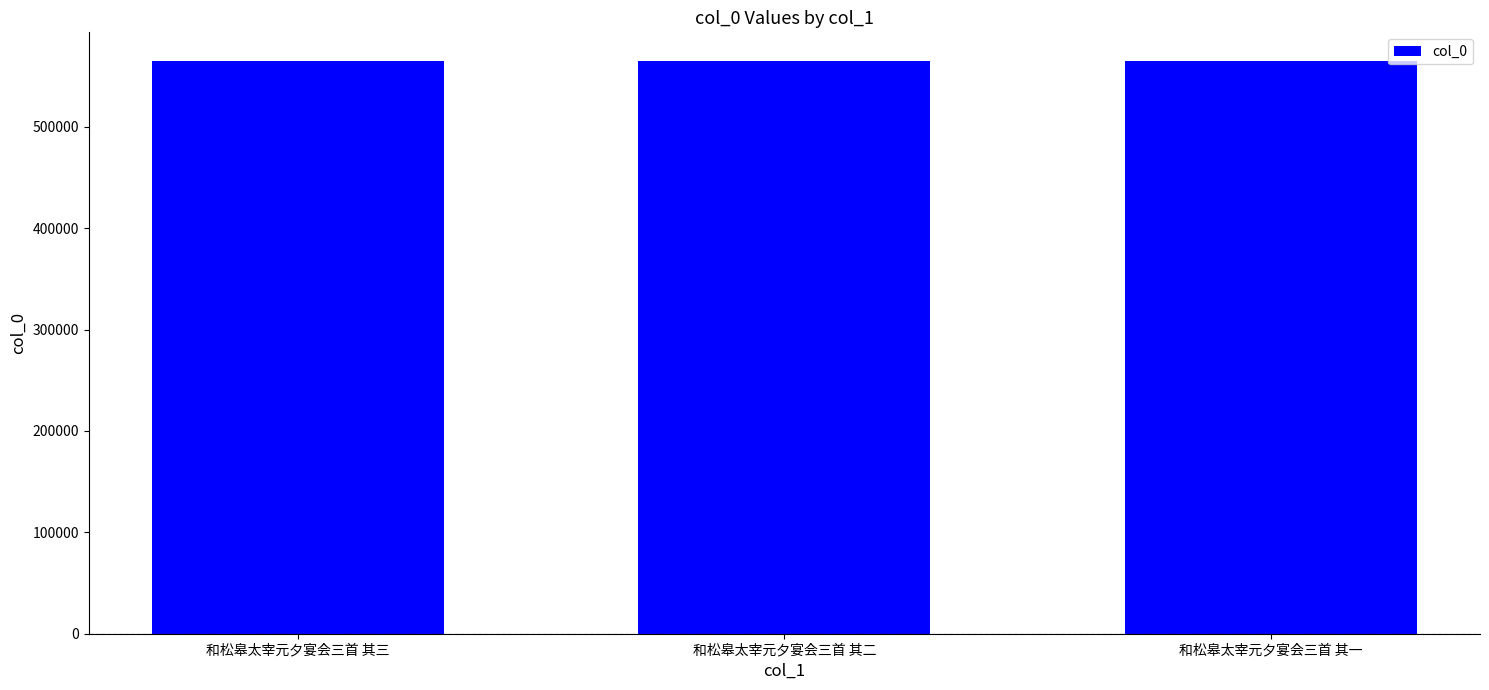

What is the value of the 2nd bar from the left?

565002